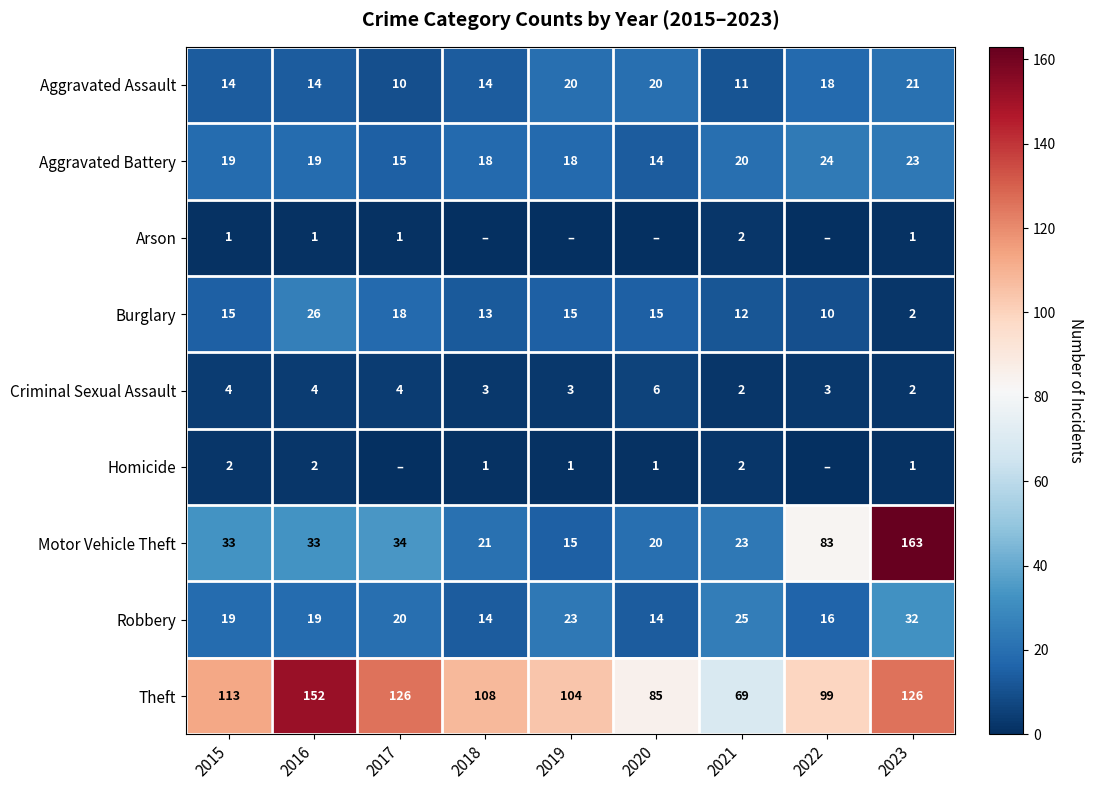

Where is Theft nearest to the value 110?

2018